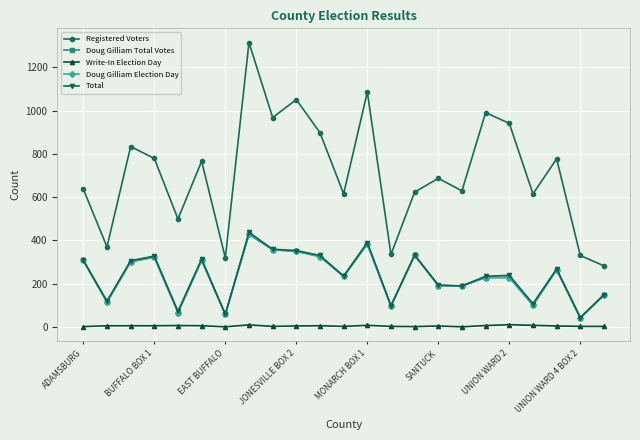

True or false: Doug Gilliam Total Votes and Registered Voters intersect in this chart.

False